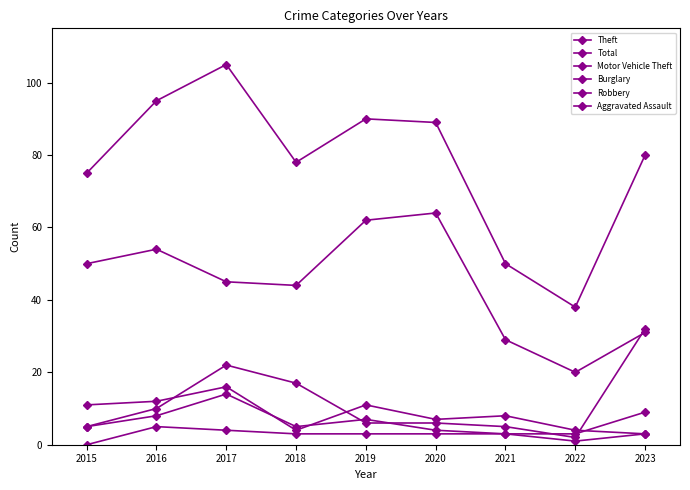

Does the chart display data point markers on the line(s)?

Yes